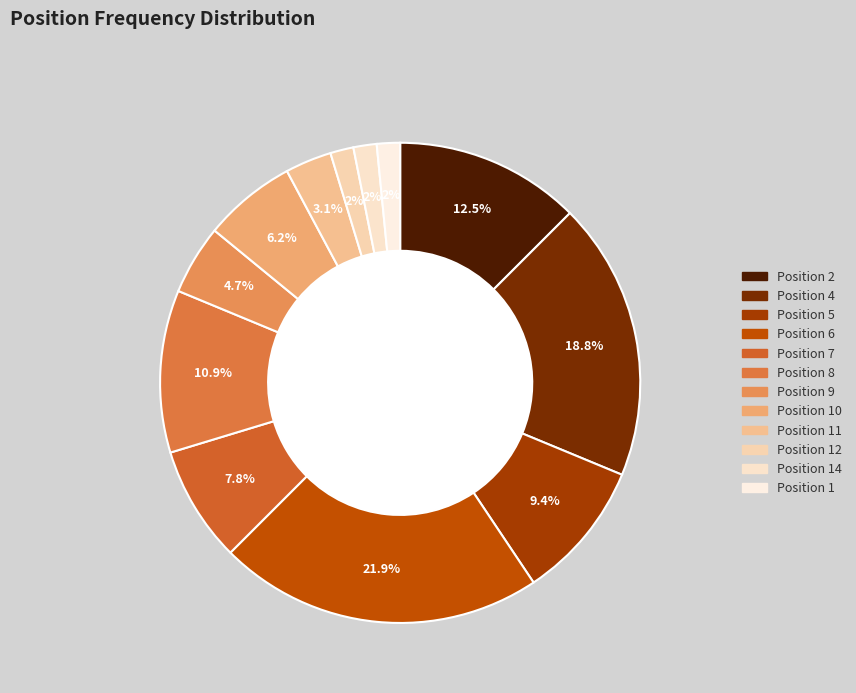

What is the largest slice in the pie chart?

6